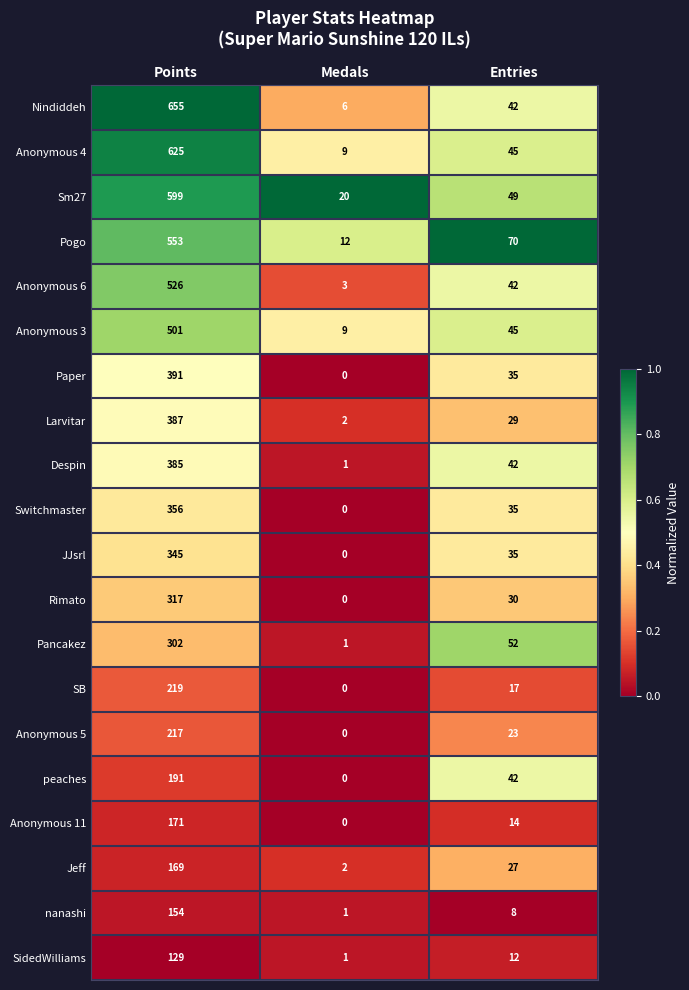

Which series has the largest range (max minus min)?

Nindiddeh